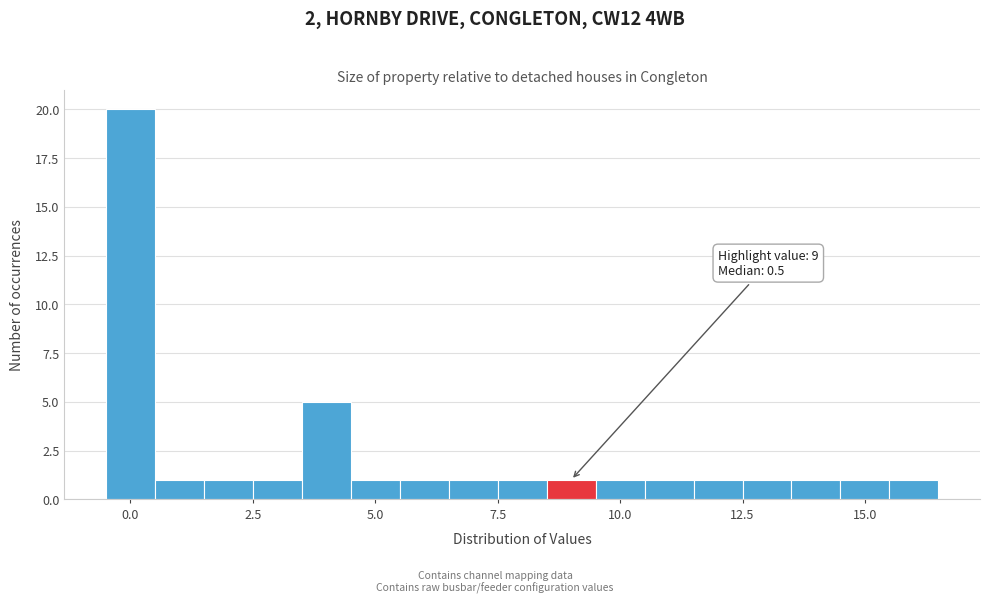

Read against the x-axis, roughly where is the centre of the tallest bar?

0.0